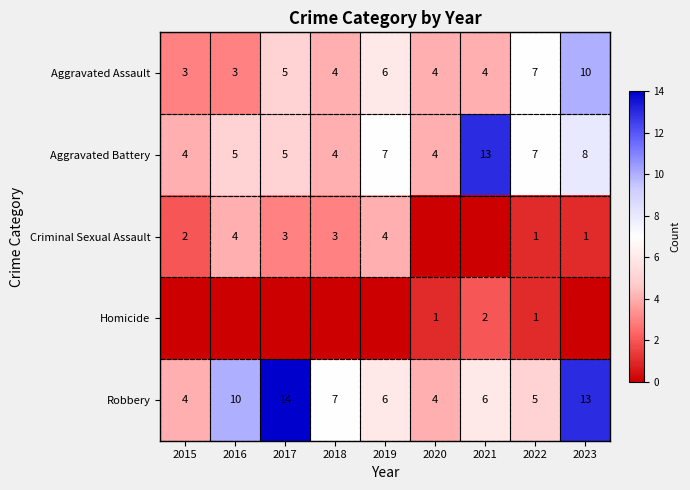

How many Aggravated Assault values are between 4 and 6?

5